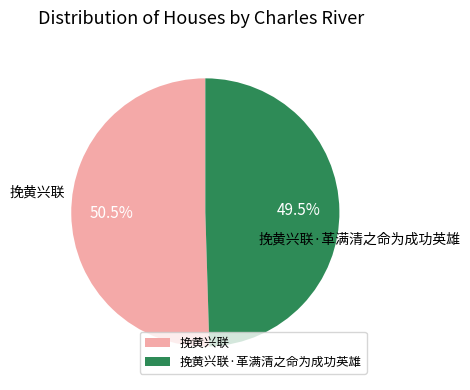

Does any single category account for the majority?

Yes